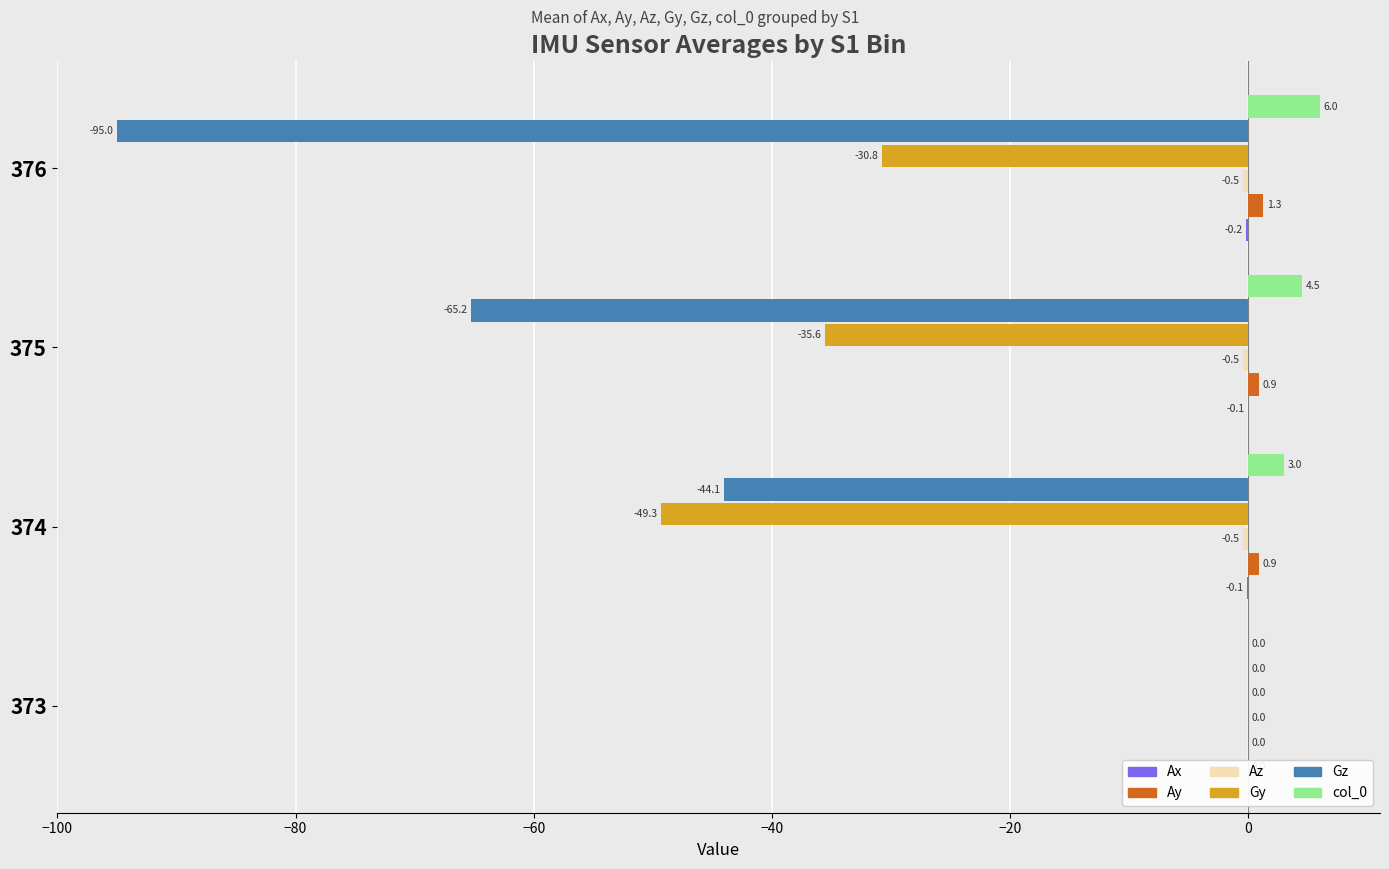

Reading right to left, what are all the values shown in this chart?

Ax: -0.2	-0.1	-0.1	0.0
Ay: 1.3	0.9	0.9	0.0
Az: -0.5	-0.5	-0.5	0.0
Gy: -30.8	-35.6	-49.3	0.0
Gz: -95.0	-65.2	-44.1	0.0
col_0: 6.0	4.5	3.0	0.0